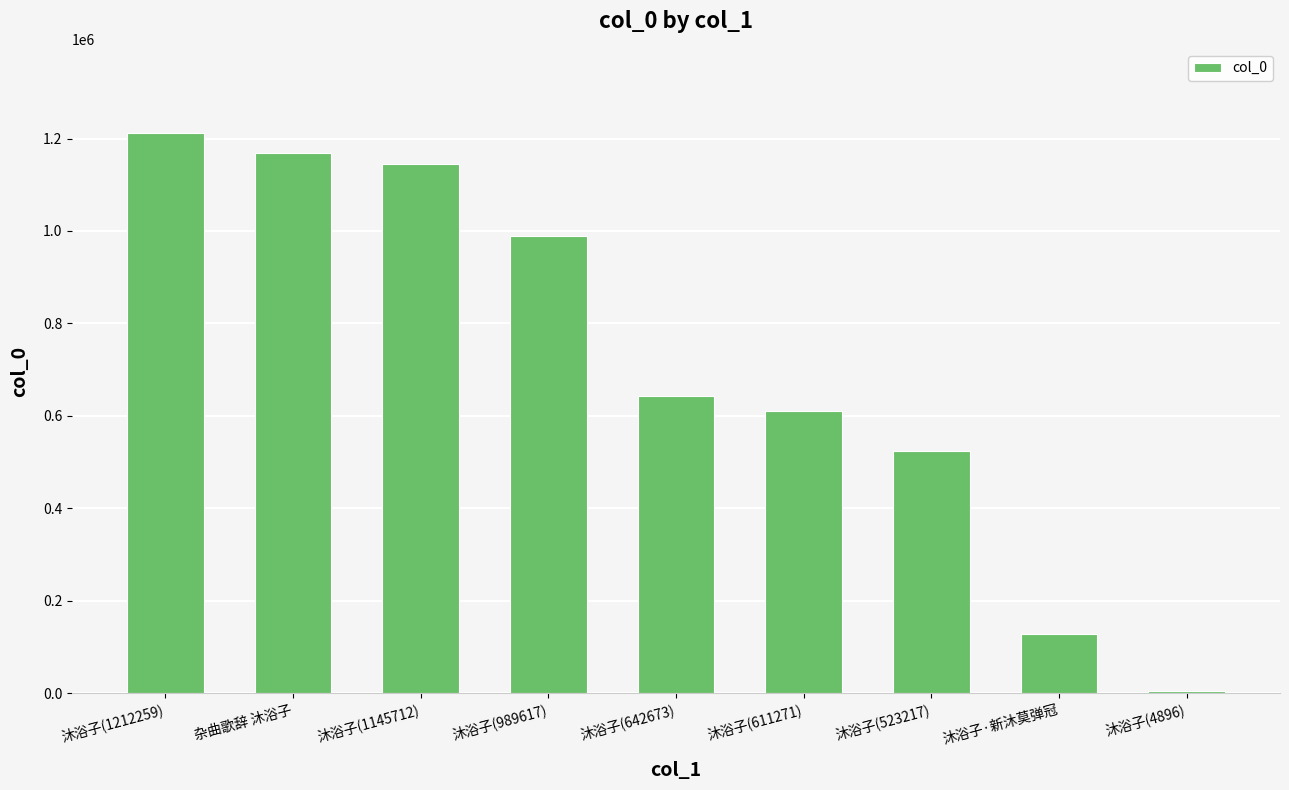

What is the value of the 6th bar from the left?

611271